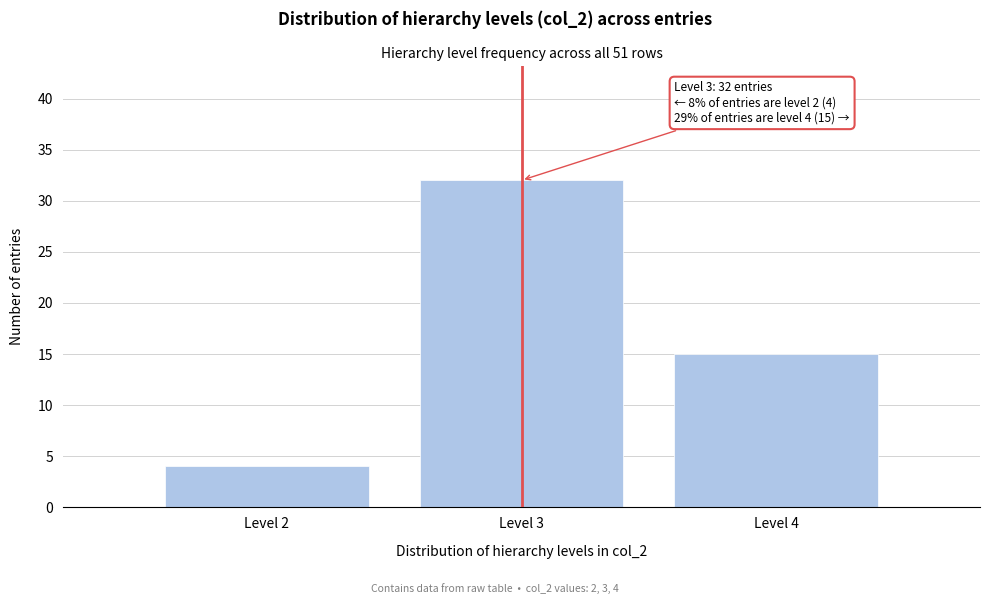

Reading left to right, what are all the values shown in this chart?

4	32	15